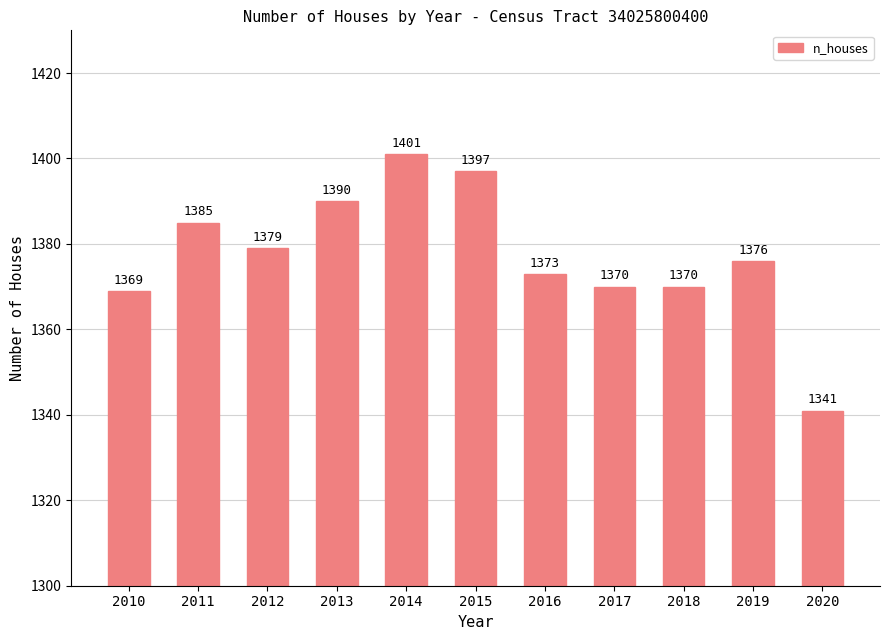

True or false: the data shows 703 at 2018.

False